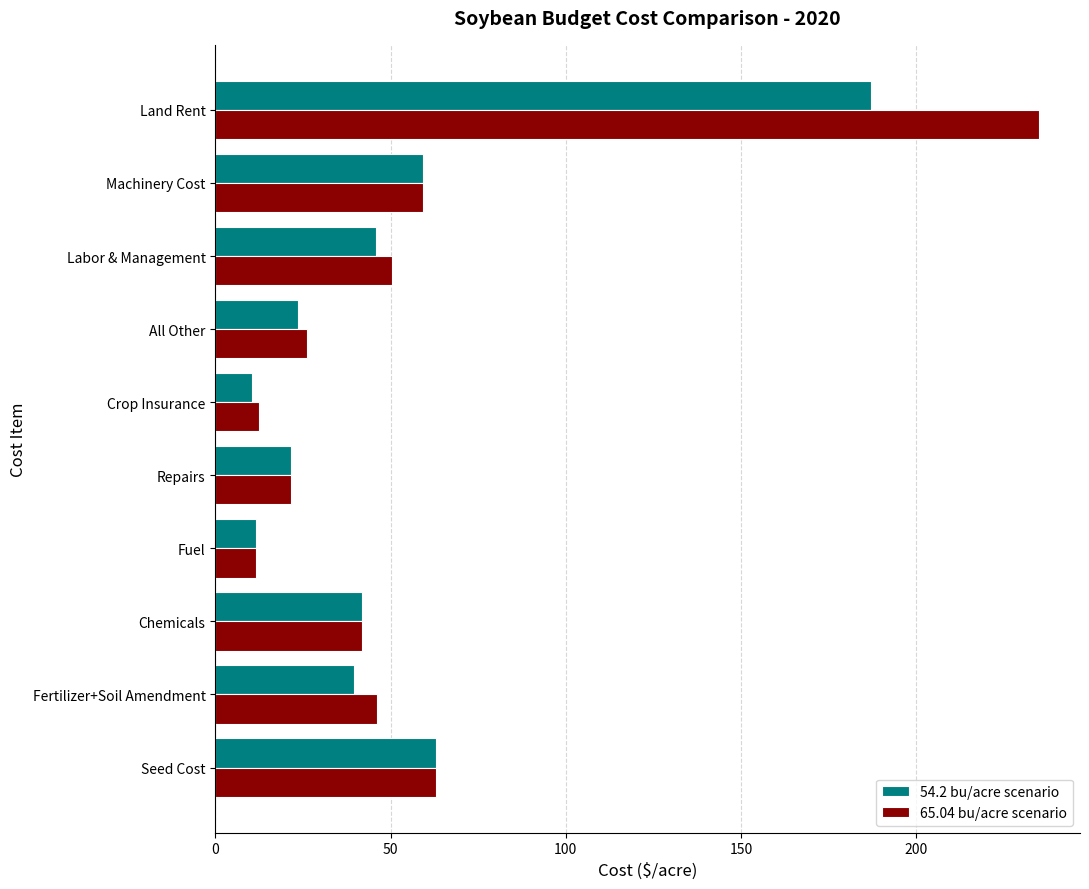

Which series changed the most between Seed Cost and Fertilizer+Soil Amendment?

54.2 bu/acre scenario